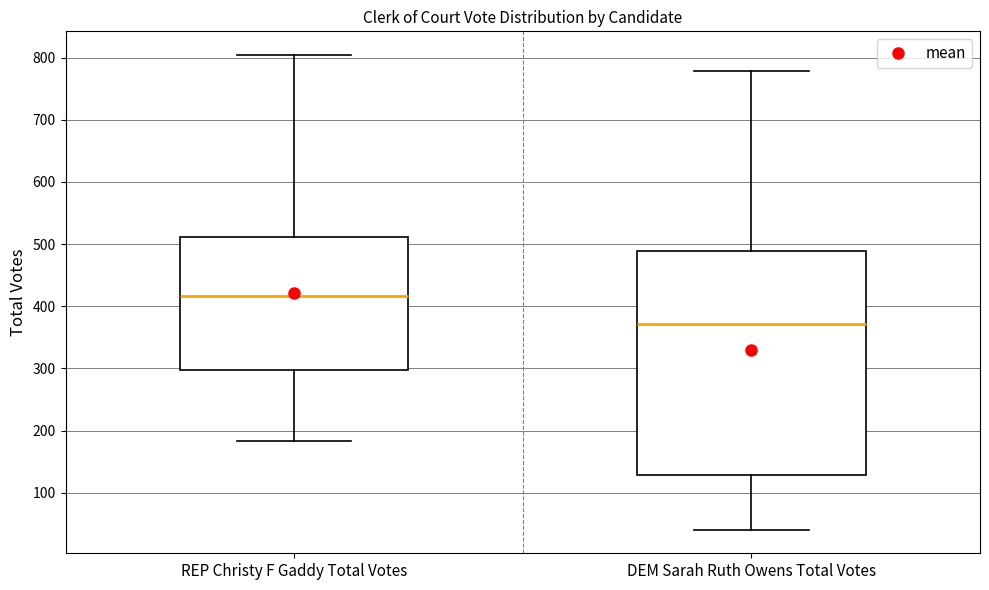

Where is the lower edge of the box for DEM Sarah Ruth Owens Total Votes on the y-axis? The values are not printed on the chart, so give them approximately, as read against the axis.

130